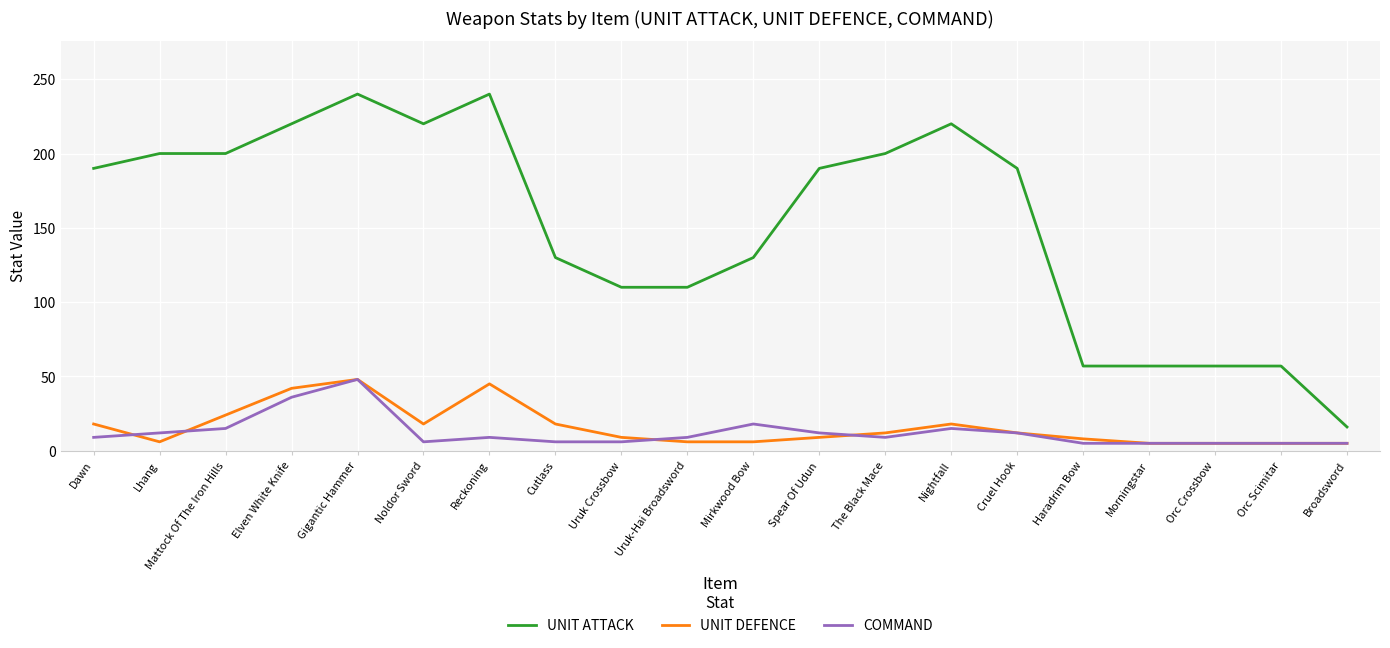

What is the sum of all COMMAND values?

247